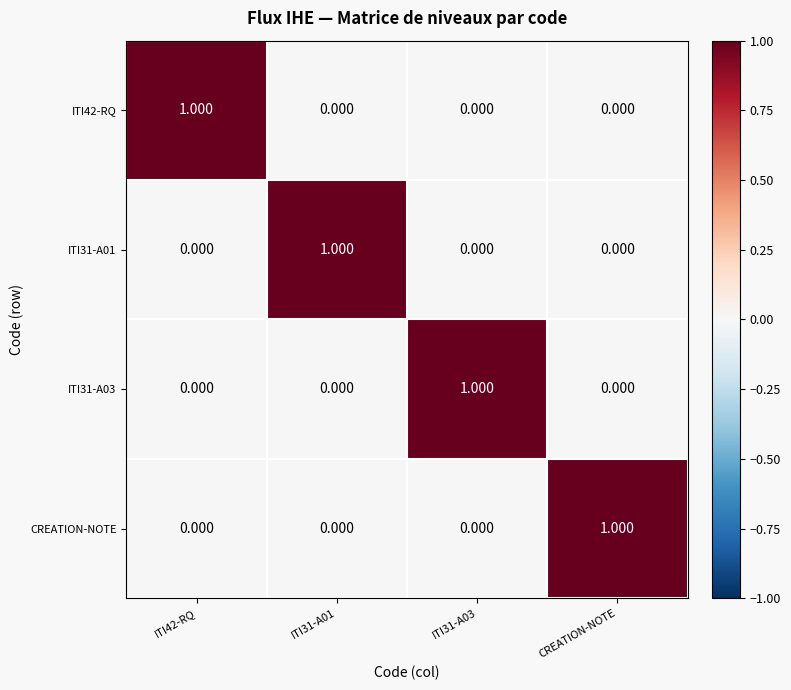

Which category has the highest value in the CREATION-NOTE series?

CREATION-NOTE